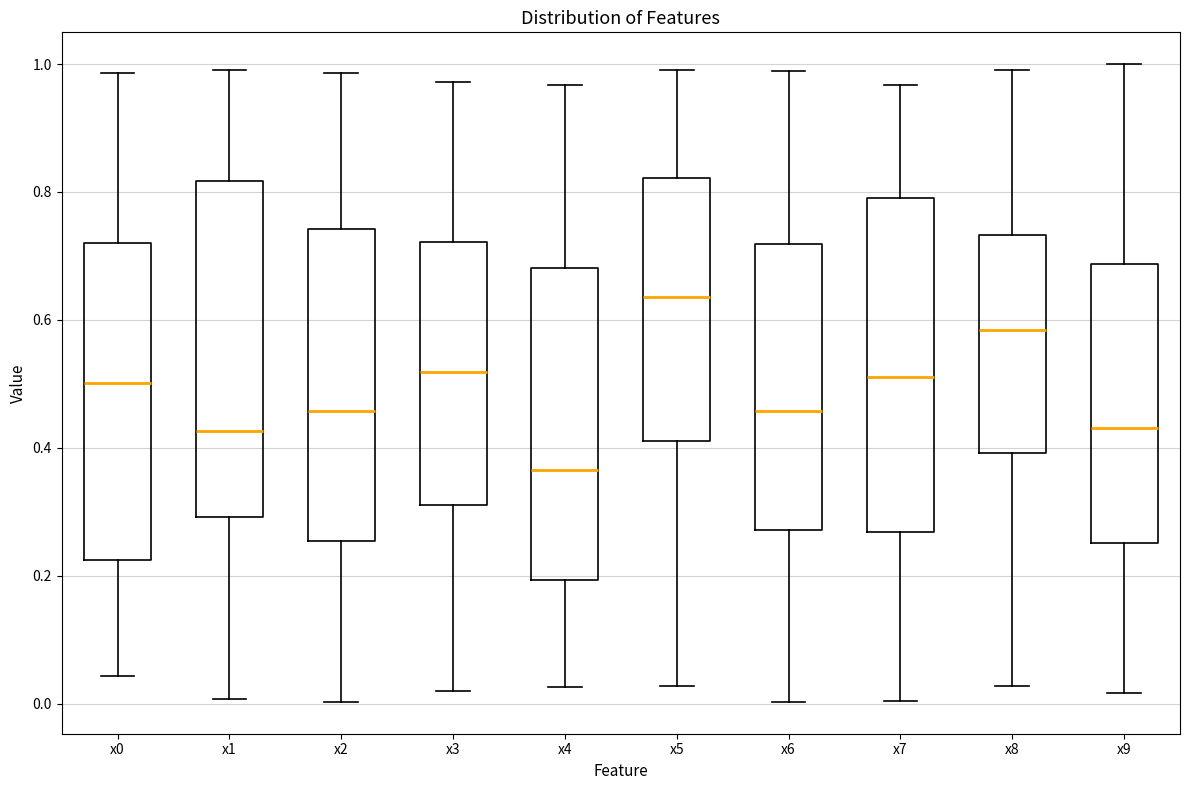

Which box's median line is the highest?

x5